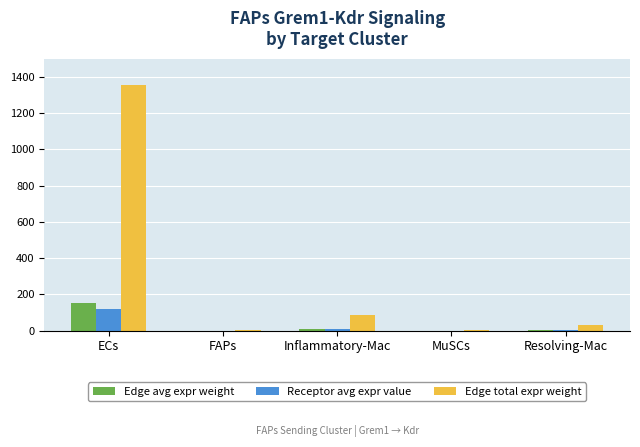

What is the maximum value for Edge total expr weight?

1352.8